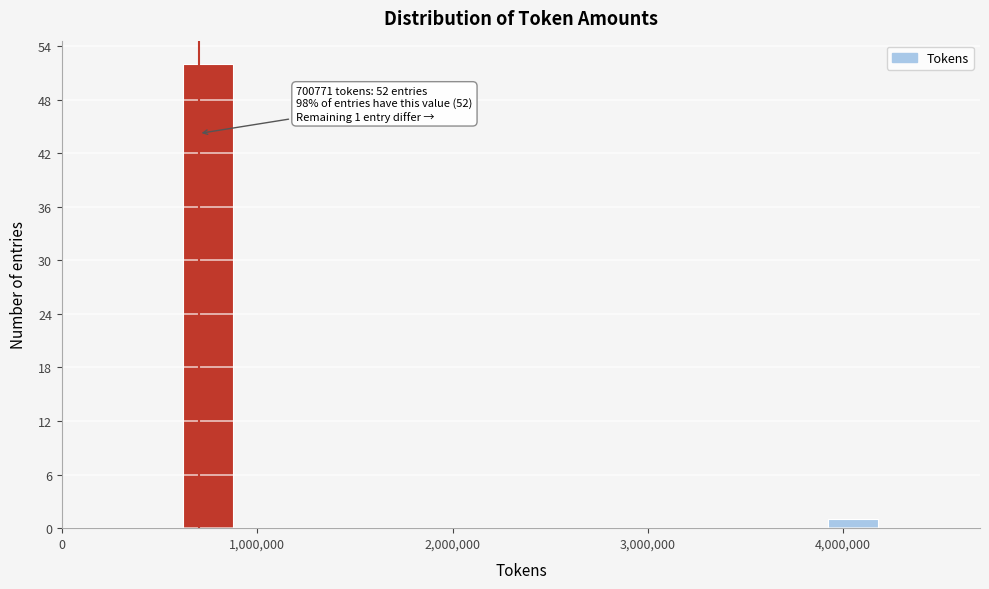

Around what value on the x-axis is the tallest bar? Give the approximate position of its centre, as read against the axis.

800000